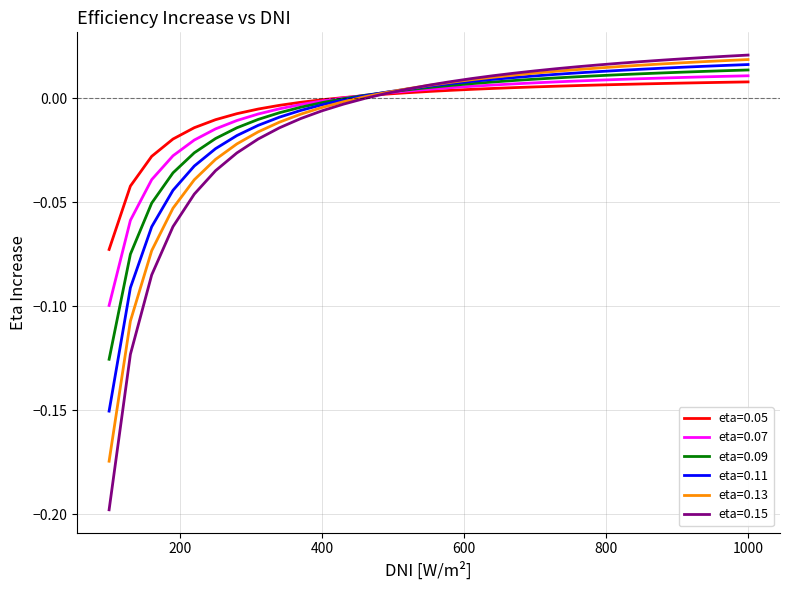

Which series ends up on top after the final intersection of eta=0.11 and eta=0.07?

eta=0.11